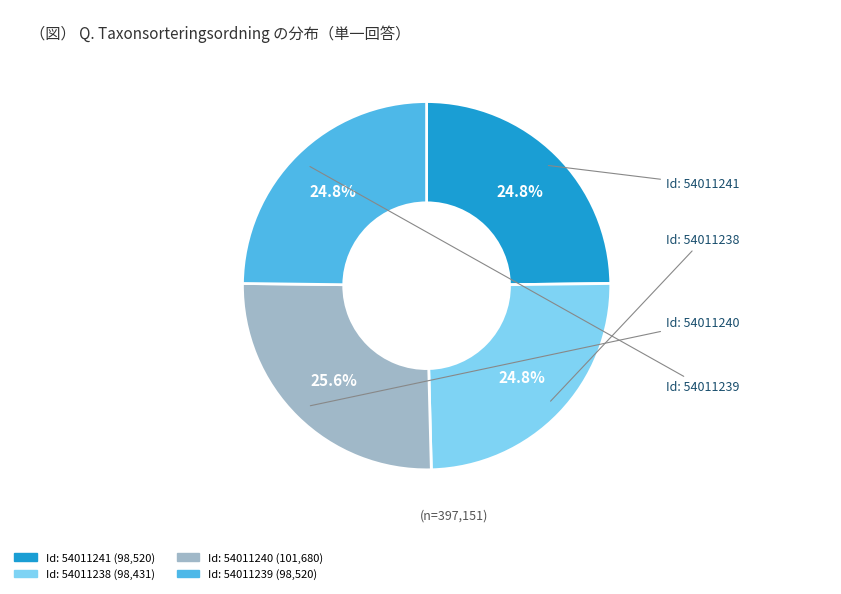

How many segments does this pie chart have?

4